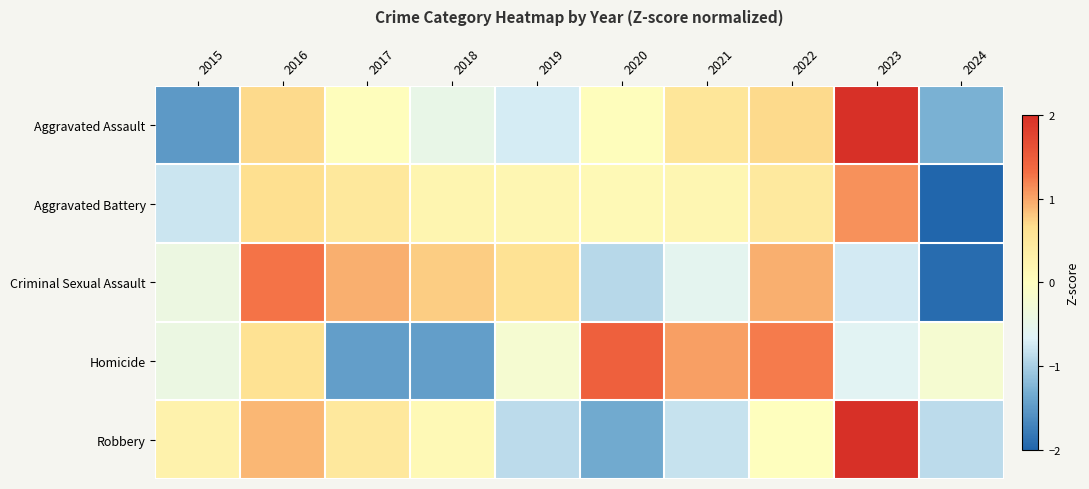

Between 2015 and 2016, which series saw the biggest shift?

Aggravated Assault